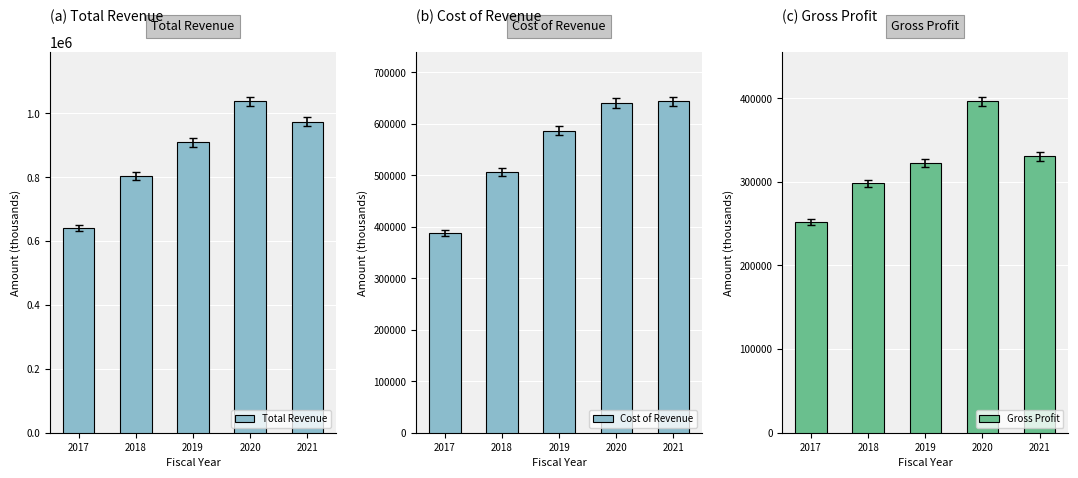

Does the chart contain any negative values?

No